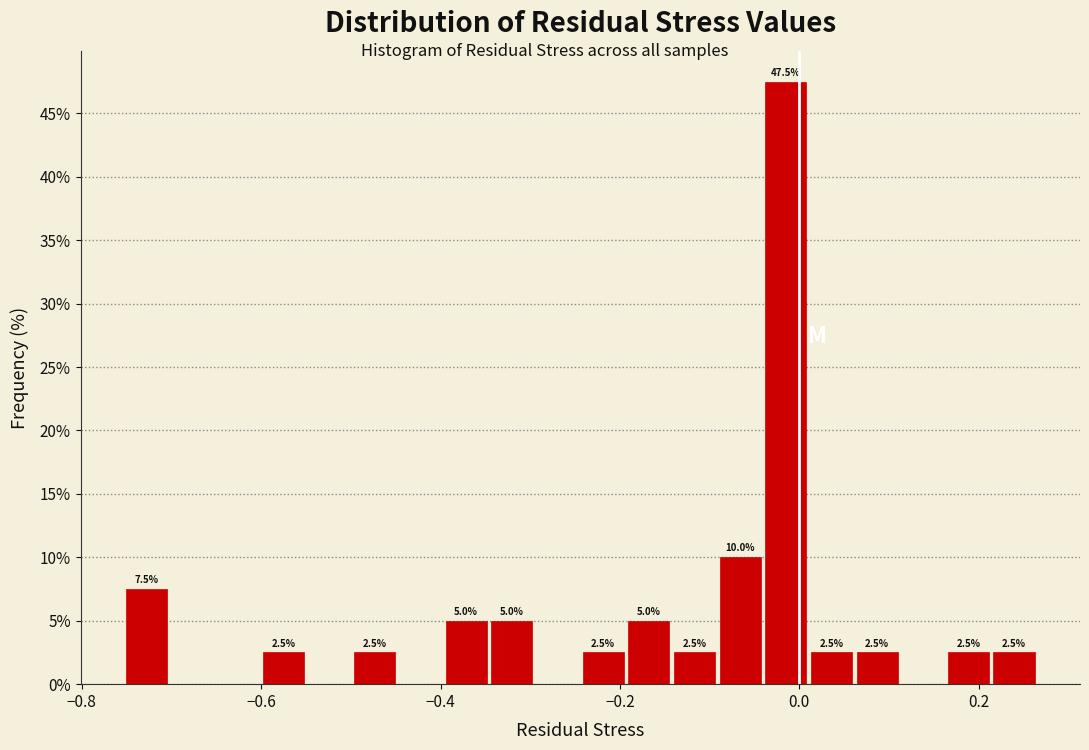

Read against the x-axis, roughly where is the centre of the tallest bar?

-0.02